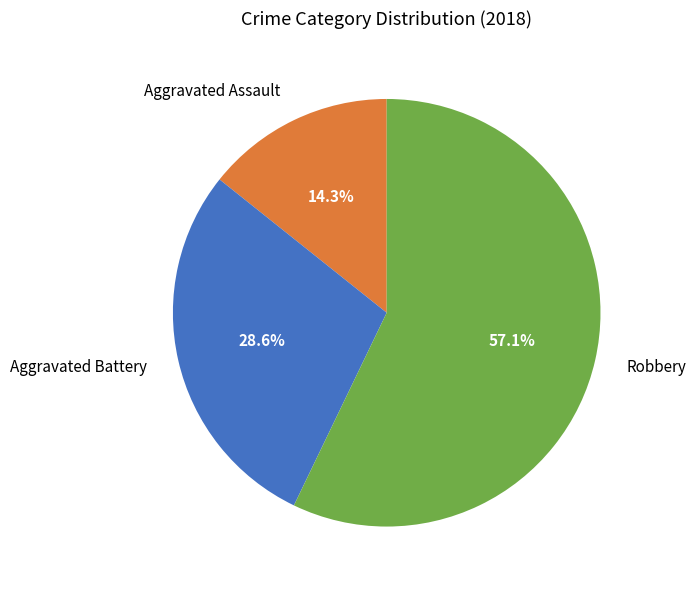

Which category accounts for the majority?

Robbery